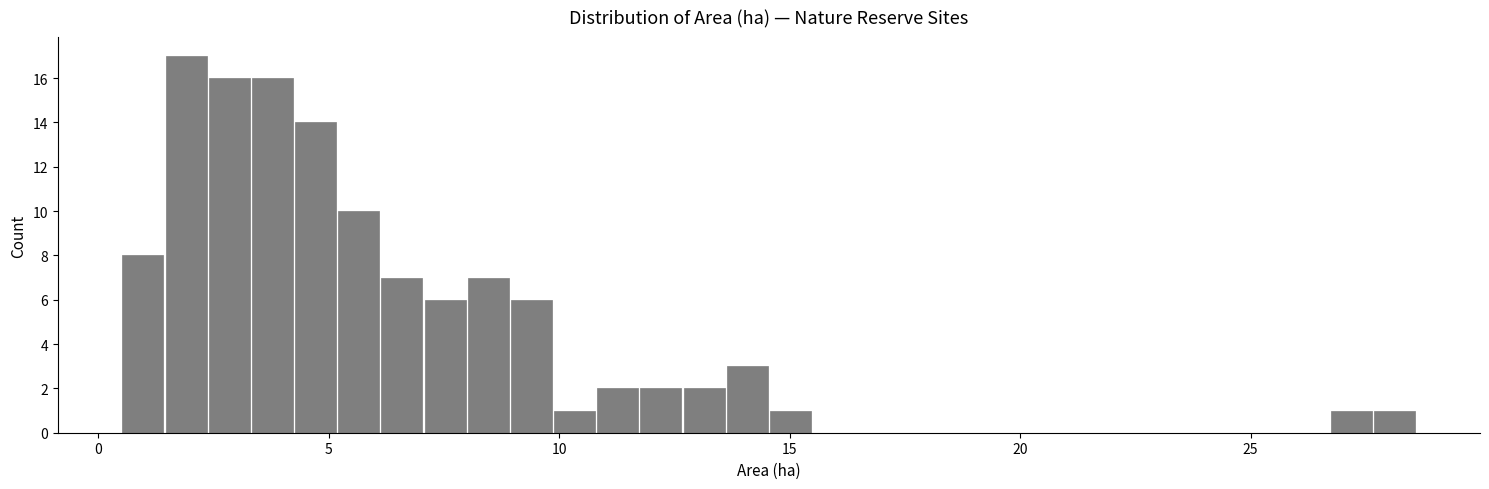

Read against the x-axis, roughly where is the centre of the tallest bar?

2.0